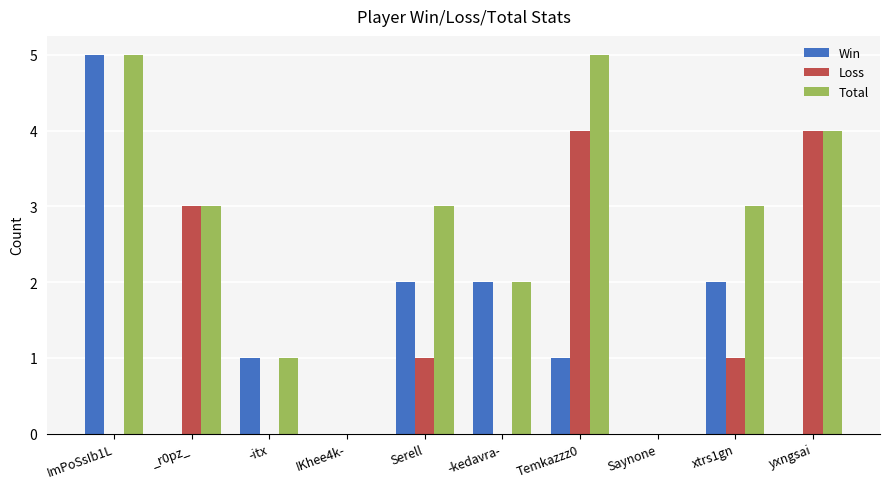

The Total series shows 3 at _r0pz_. True or false?

True